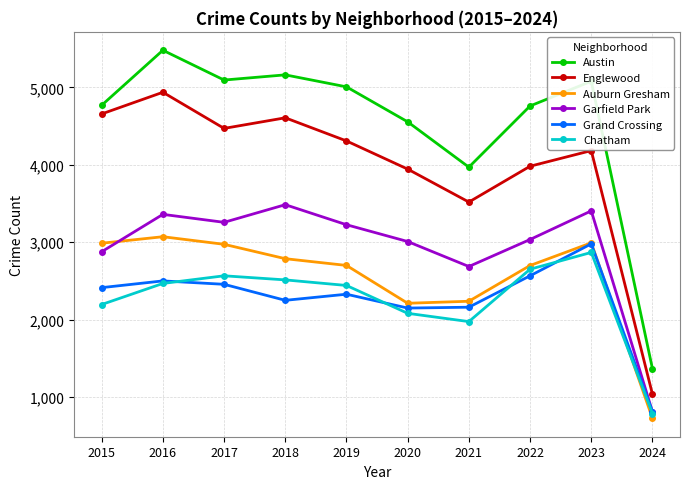

What is the maximum value shown in the chart?

5481